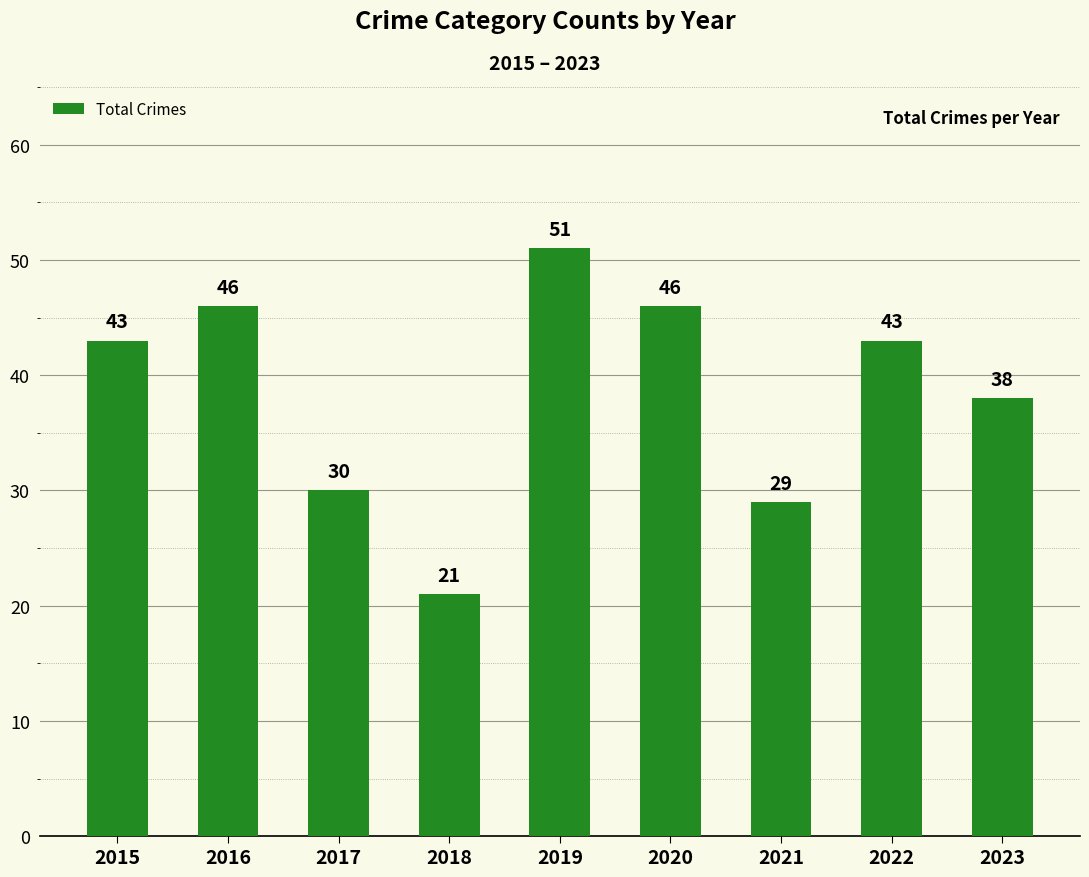

What is the change in value from 2018 to 2020?

+25